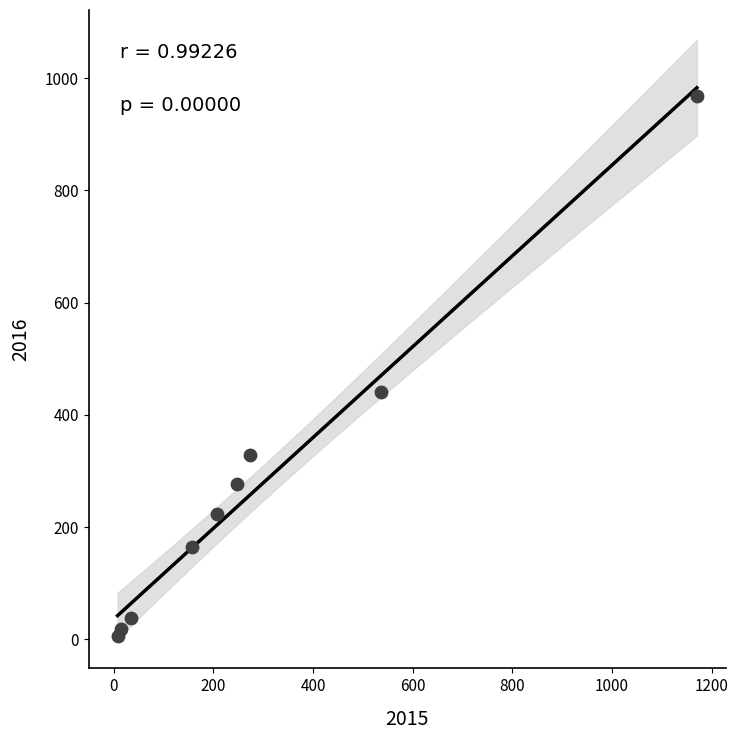

What is the range of Y values (max minus min)?

963